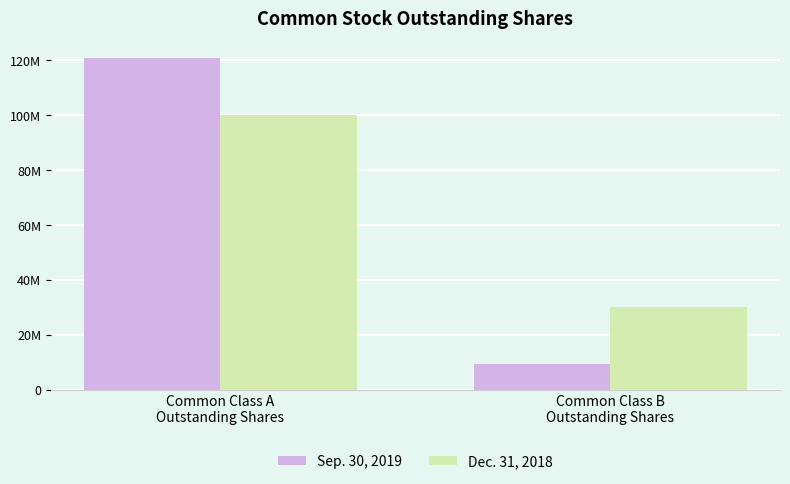

What is the sum of the Sep. 30, 2019 values at Common Class B
Outstanding Shares and Common Class A
Outstanding Shares?

130402265